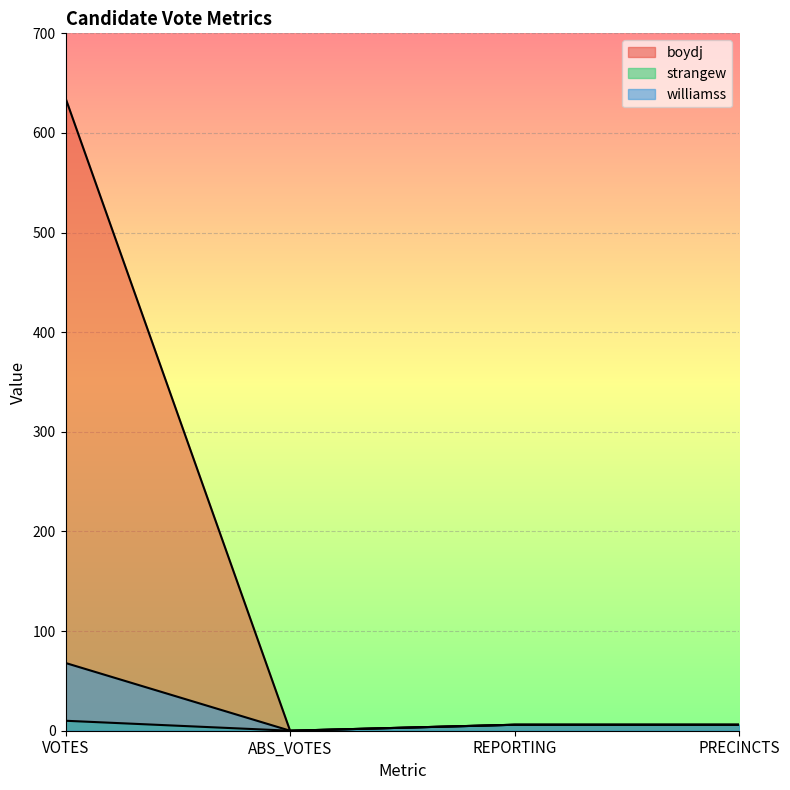

Which series has the largest range (max minus min)?

boydj